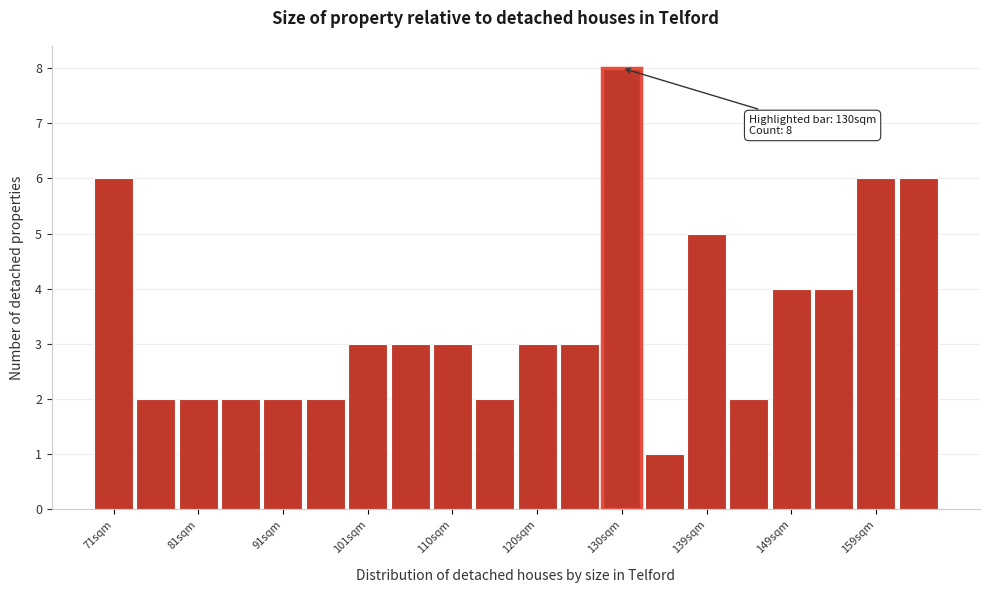

Over which range of the x-axis is the bar tallest?

127 to 132